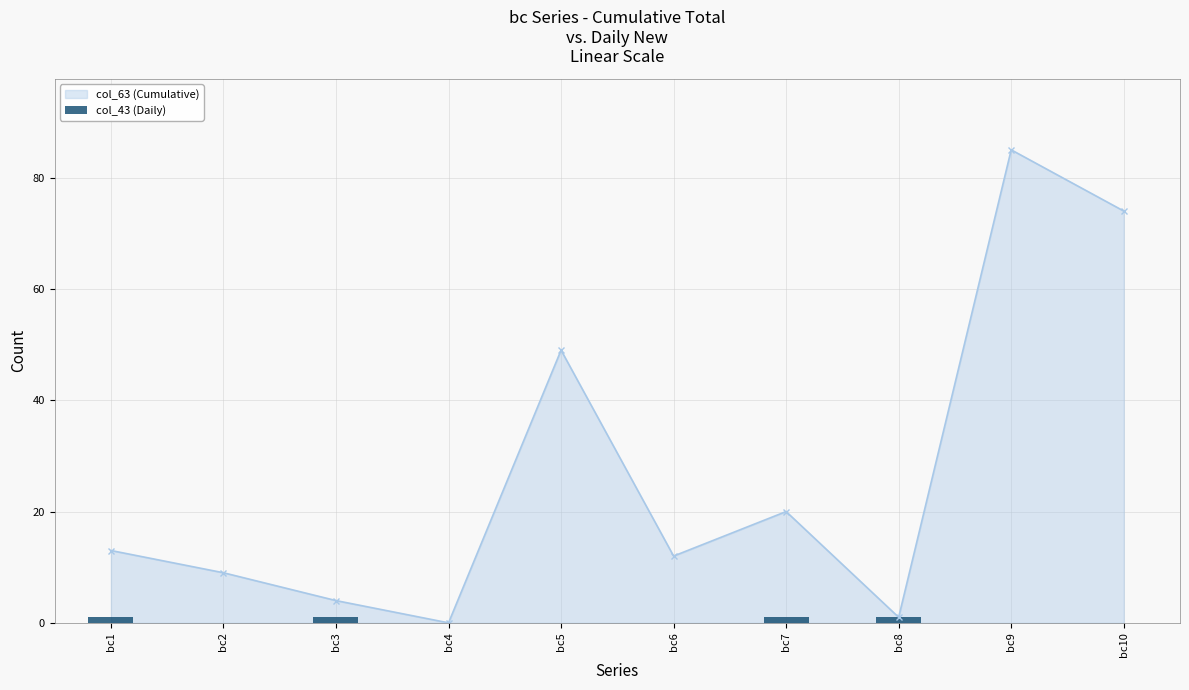

What is the value of the col_63 (Cumulative) point at the 2nd from the left?

9